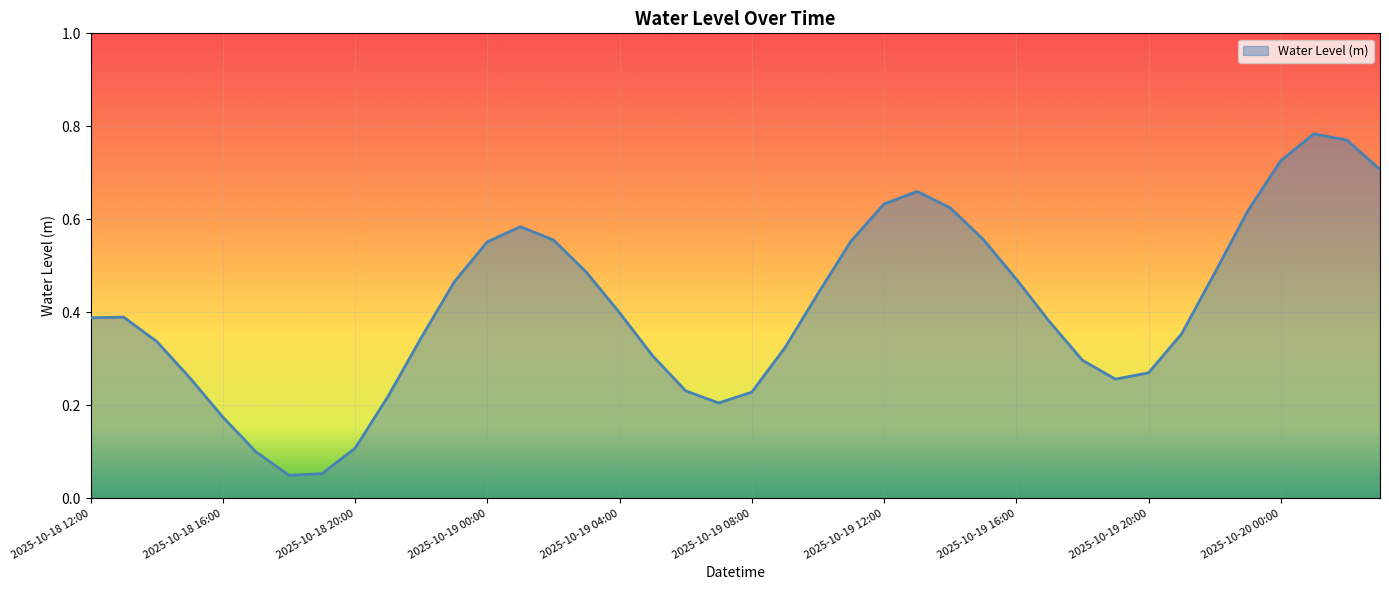

Does the chart have visible grid lines?

Yes